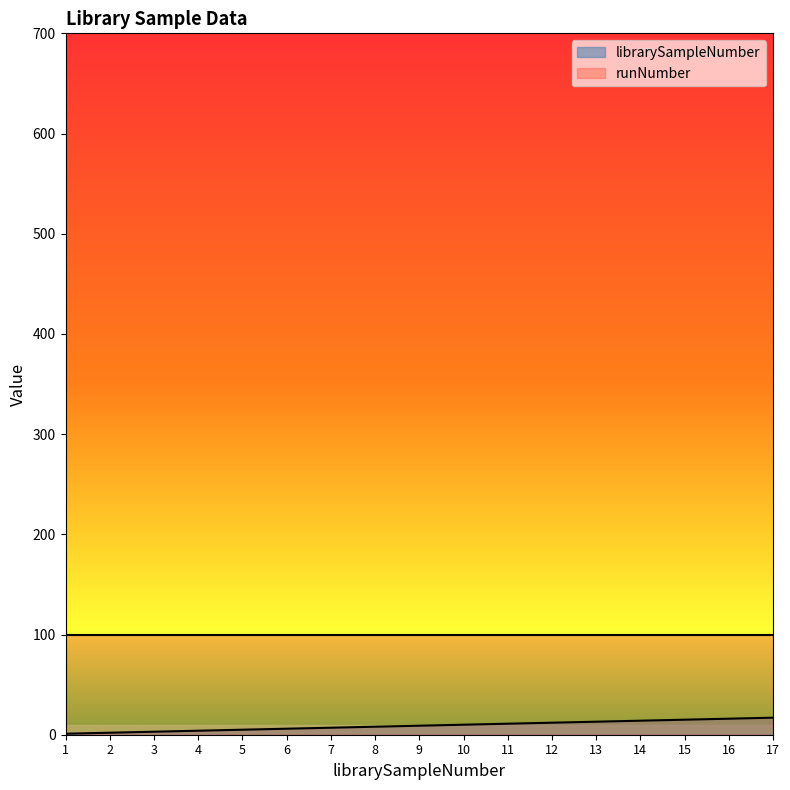

What is the difference between the maximum and second lowest values?

15